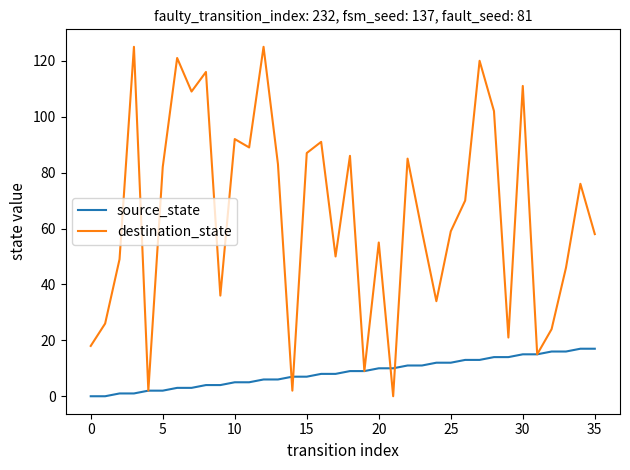

Which series has the largest total across all categories?

destination_state